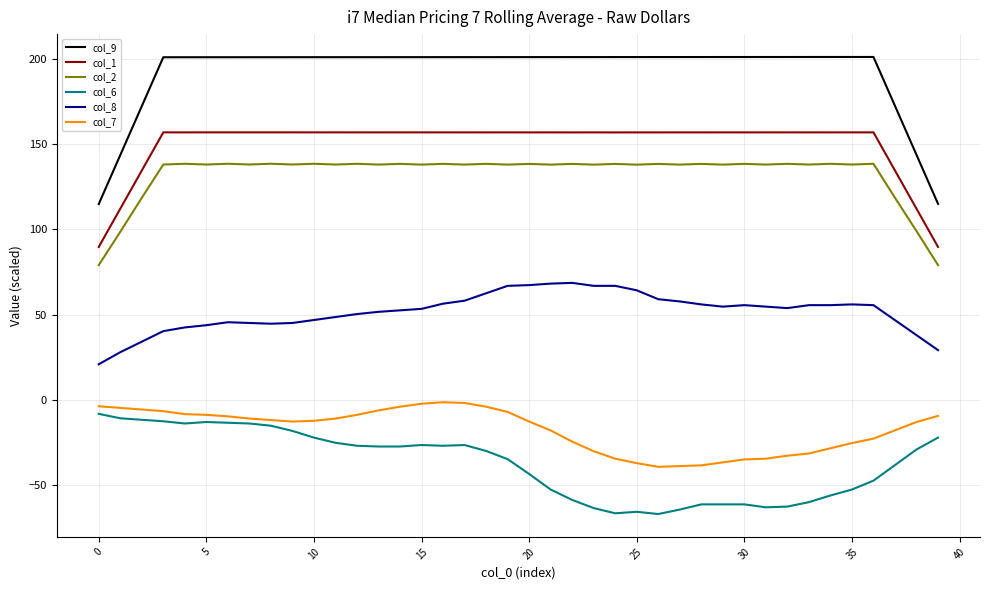

Which series has the largest total across all categories?

col_9